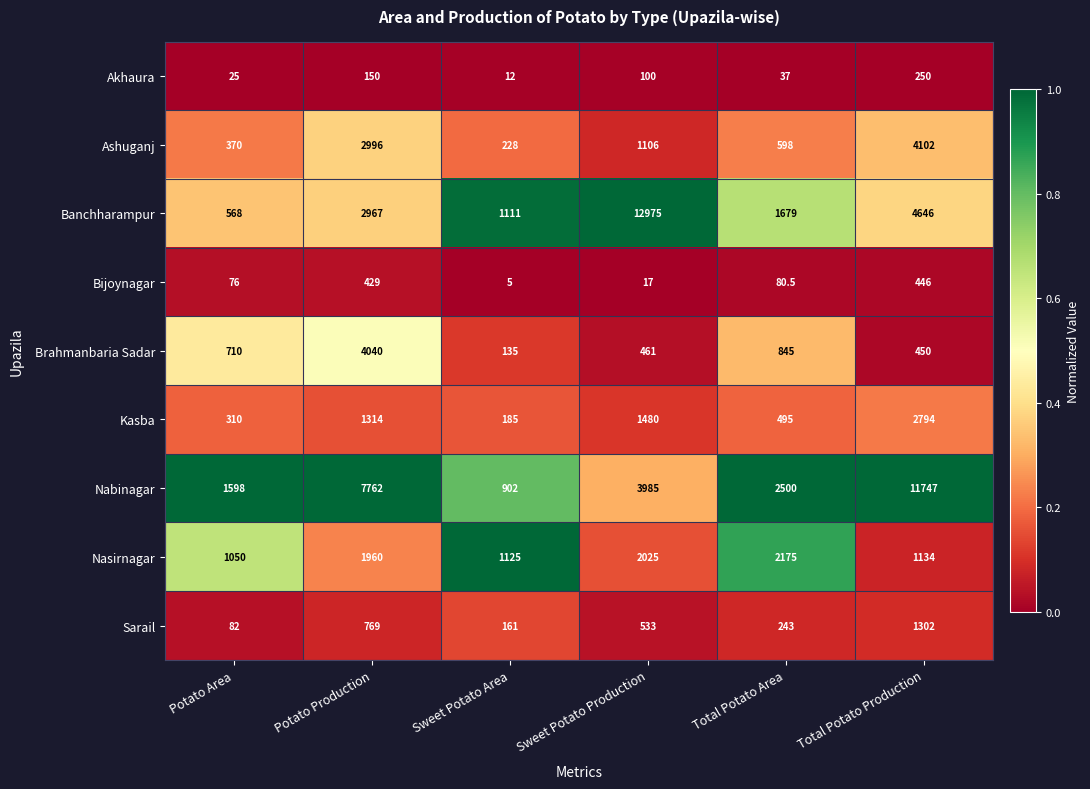

What is the difference between the highest and lowest values at Potato Production?

7612.0